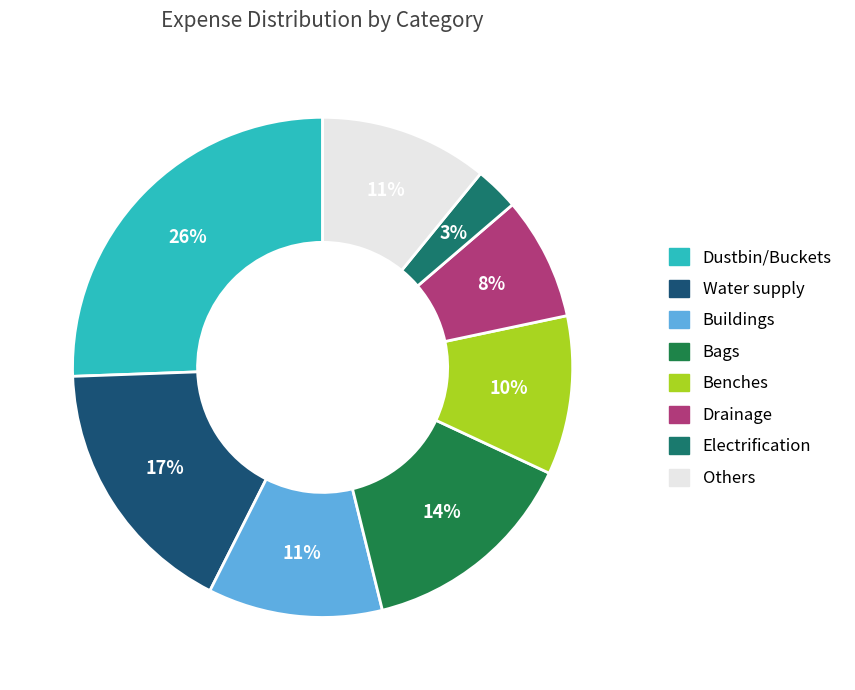

Which slice is the smallest?

Electrification